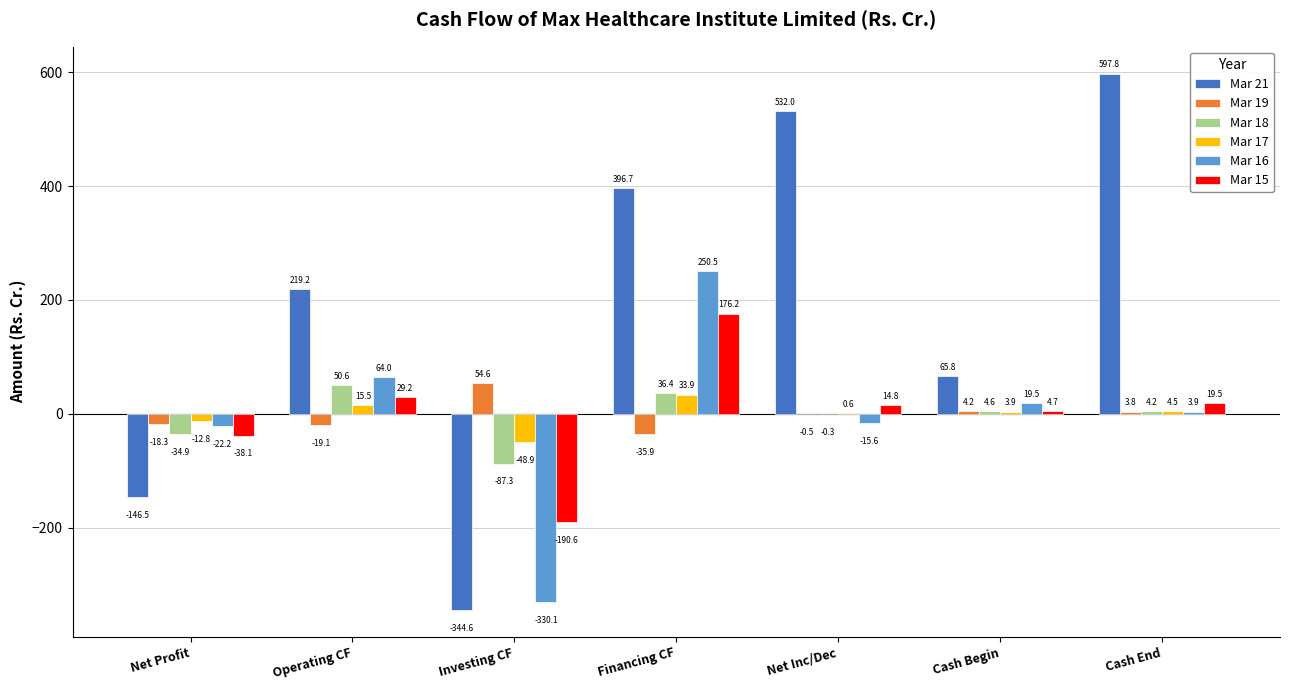

Is the value of Mar 18 at Investing CF greater than the value of Mar 17 at Cash Begin?

No